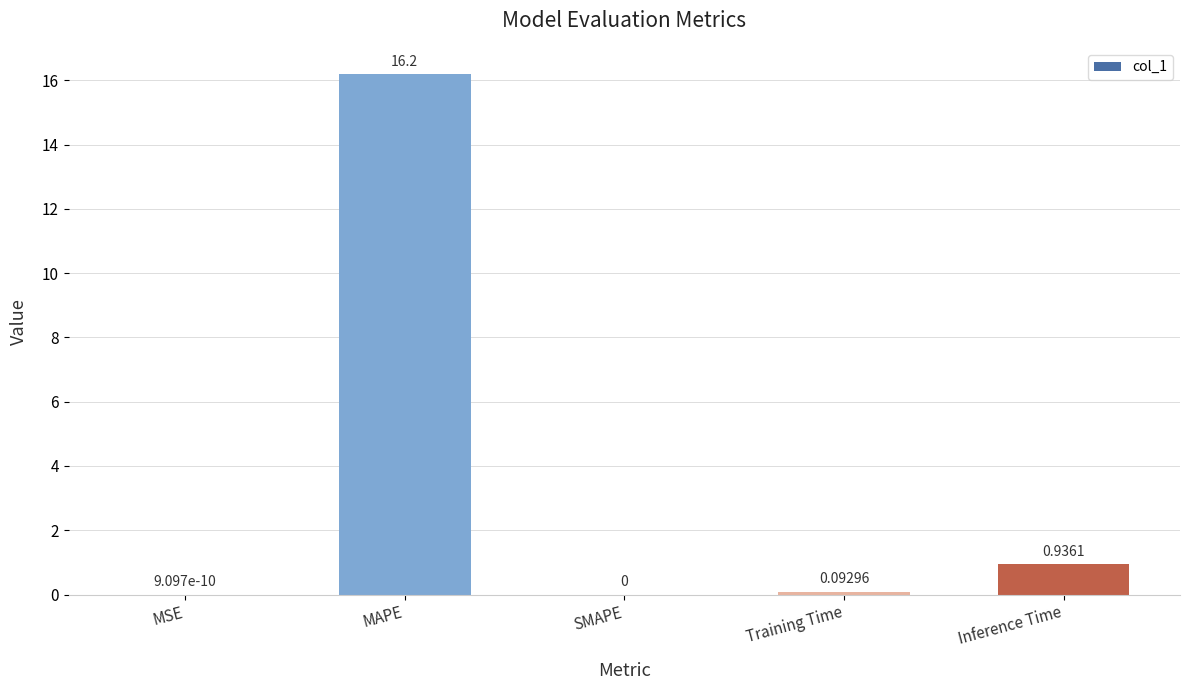

Which category has the highest value across all series?

MAPE